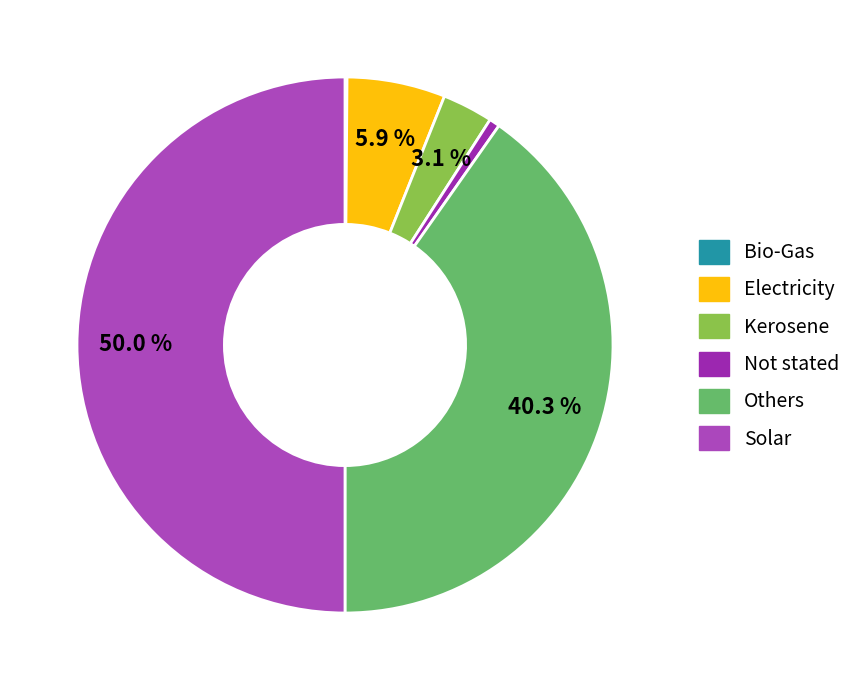

The Not stated slice represents 11% of the pie. True or false?

False